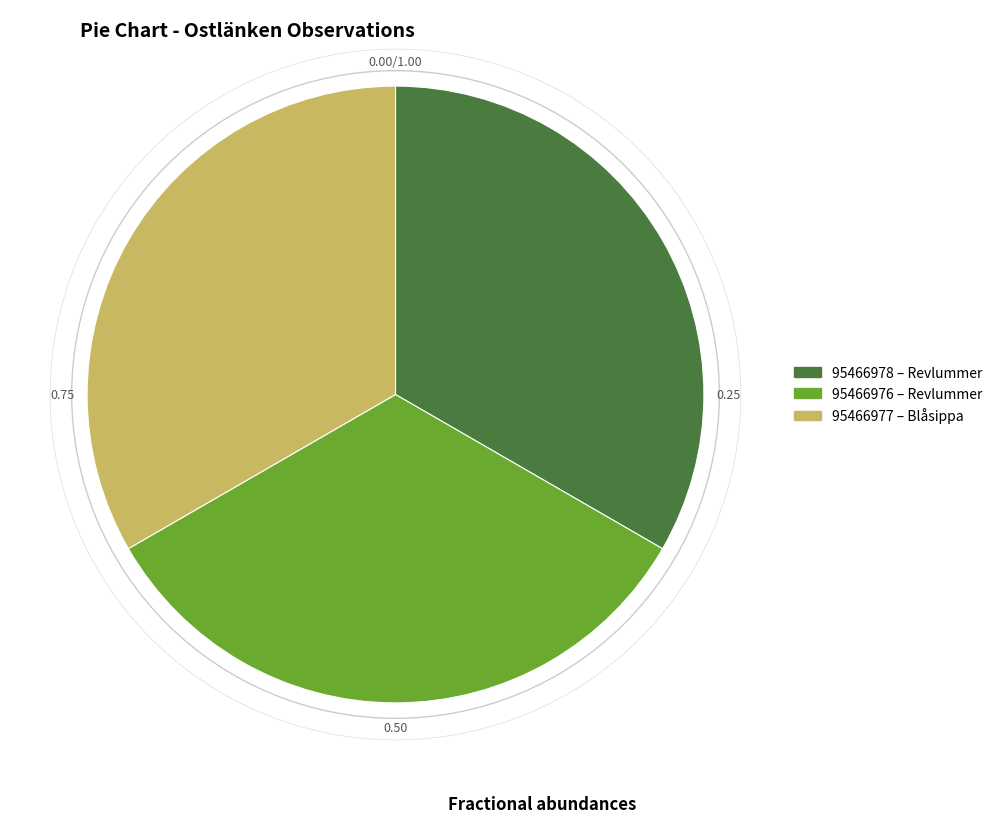

How many segments does this pie chart have?

3